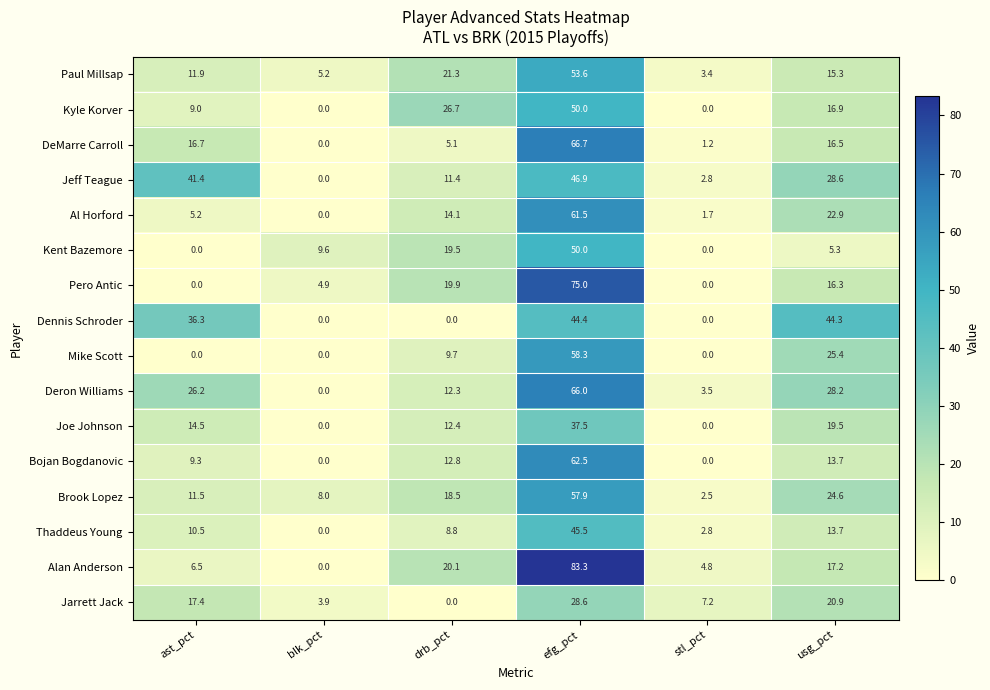

Which series changed the most between blk_pct and drb_pct?

Kyle Korver